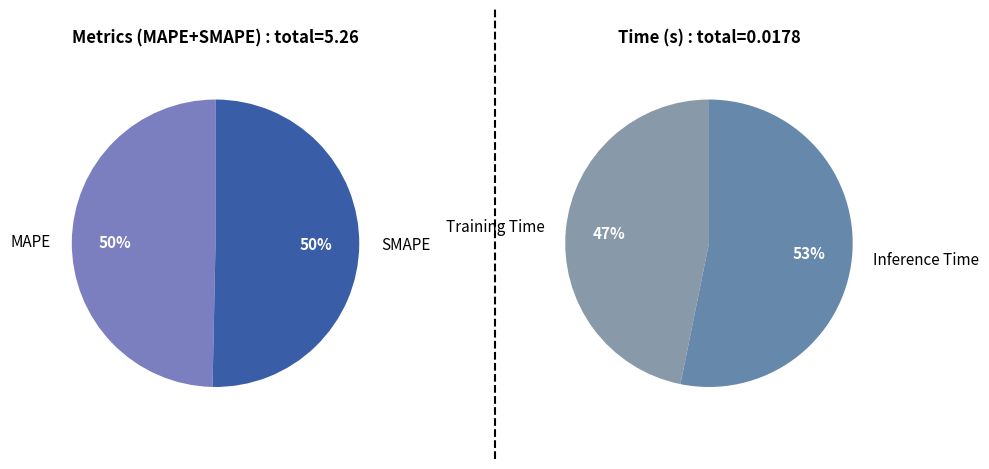

Rank the categories by value from highest to lowest.

SMAPE, MAPE, Inference Time, Training Time